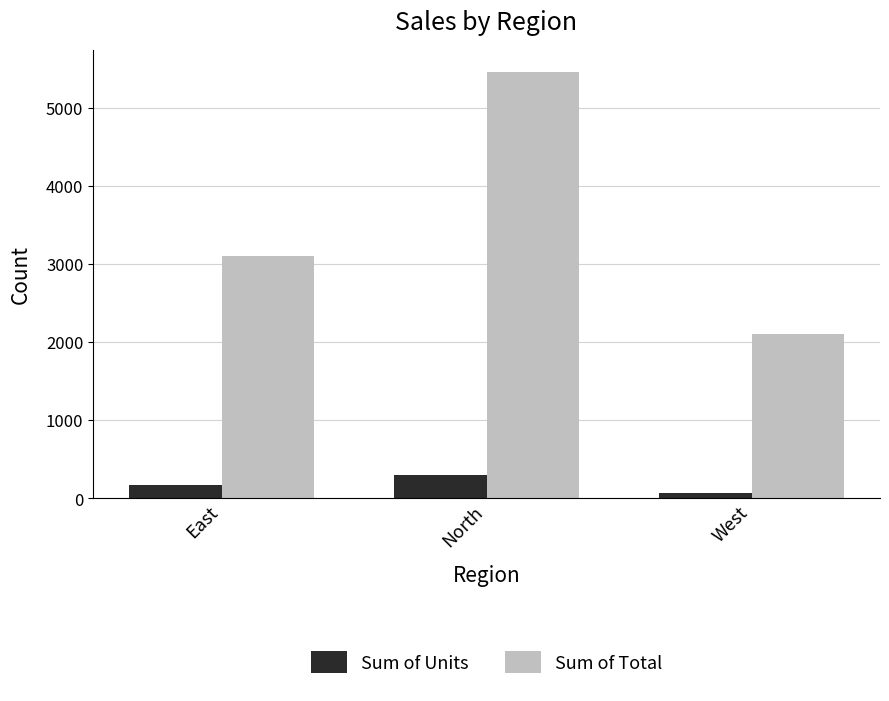

Is the value of Sum of Total at West greater than the value of Sum of Units at North?

Yes